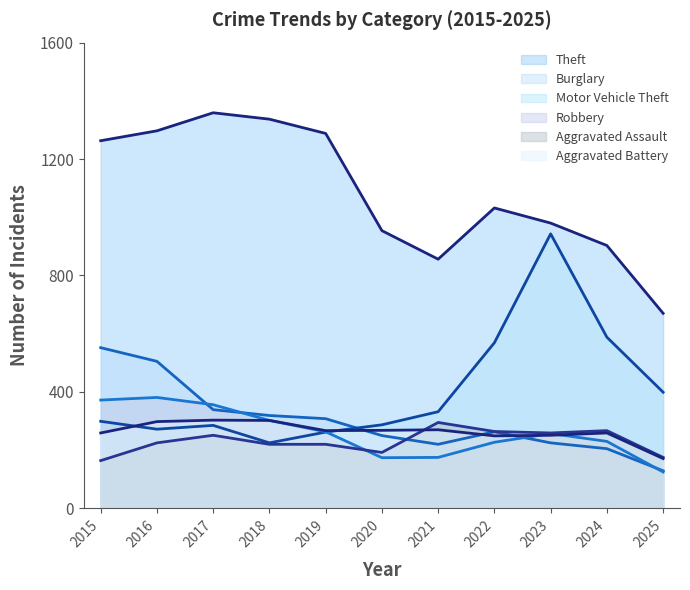

How many intersections are there between Robbery and Burglary?

4